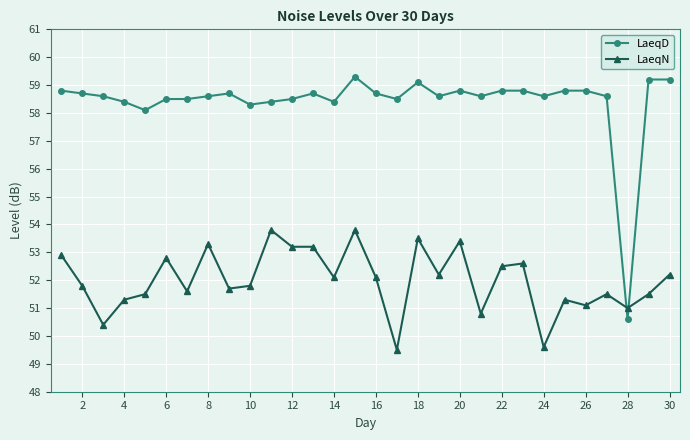

What is the difference between the maximum and minimum values in the LaeqD series?

8.7